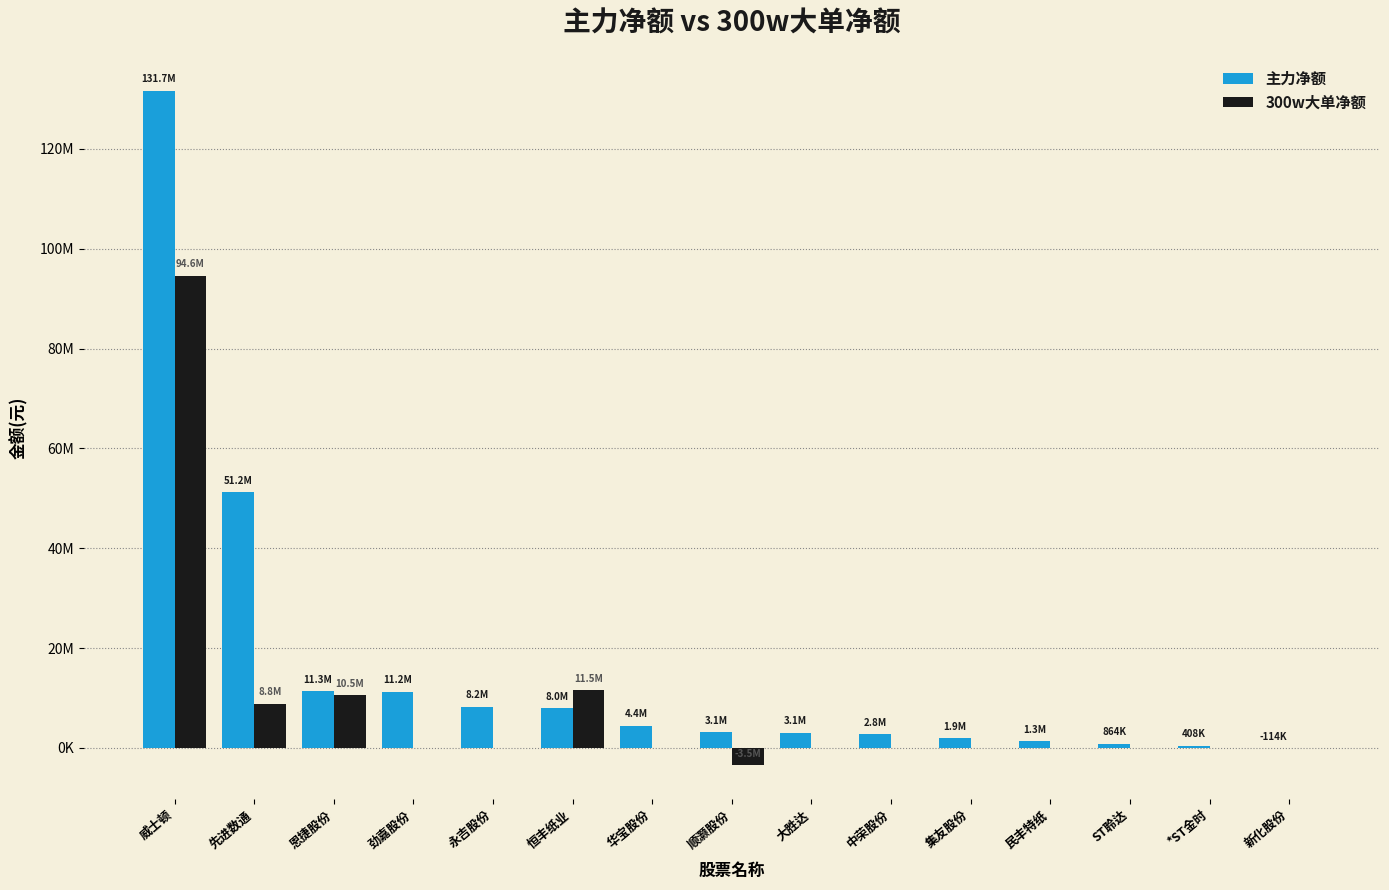

List the series in order of their peak value, highest first.

主力净额, 300w大单净额